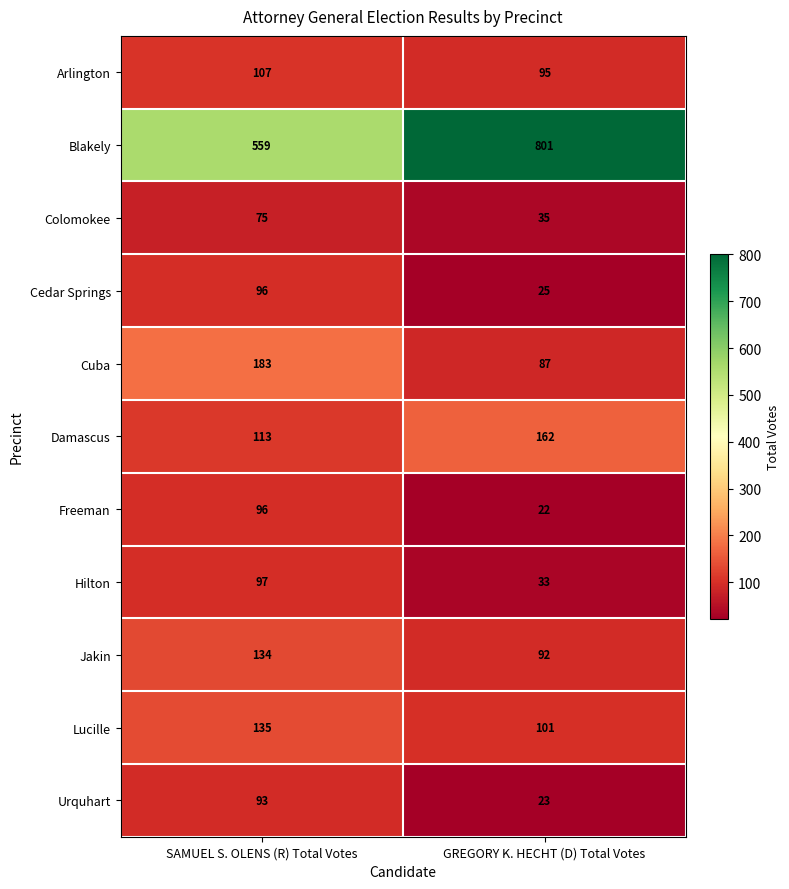

True or false: Freeman has a value of 96 at SAMUEL S. OLENS (R) Total Votes.

True